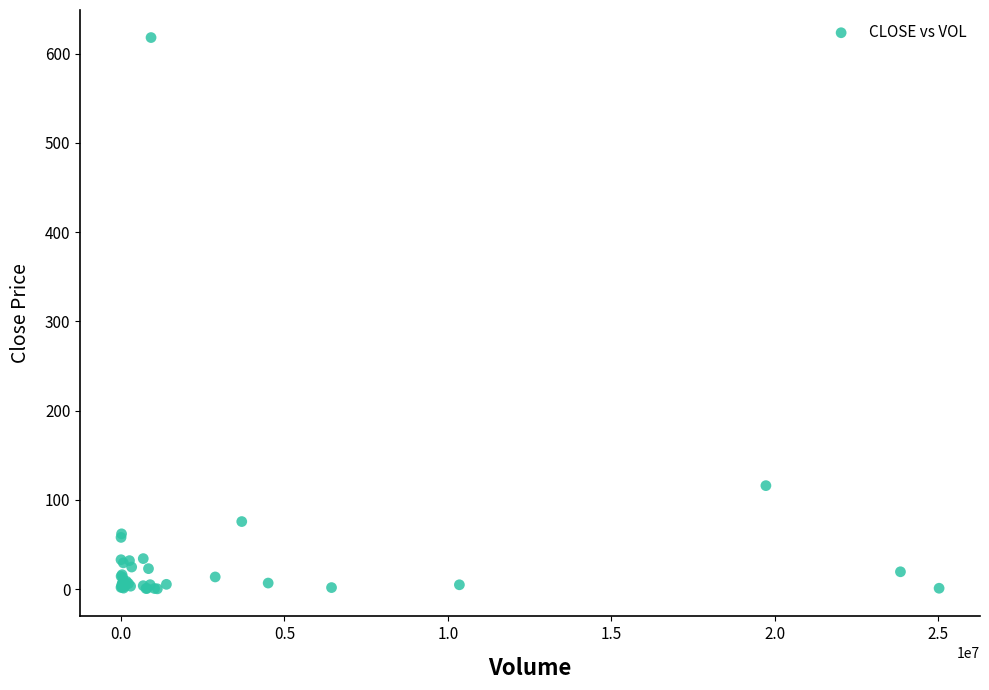

What Y value in the scatter plot is closest to 309?

116.0